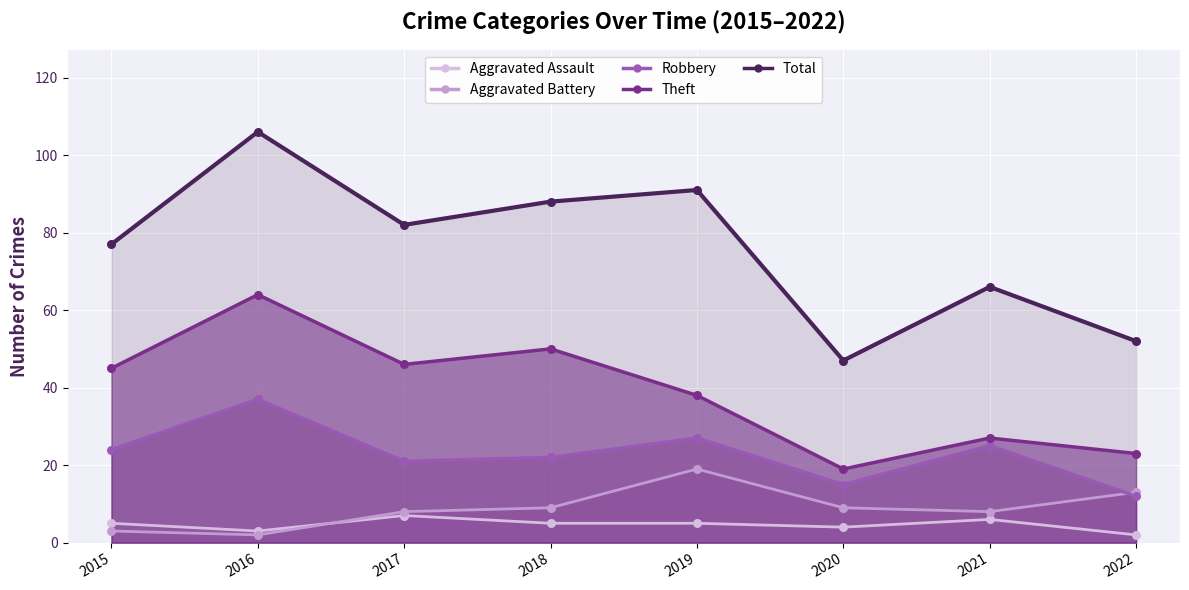

What are all the series names shown in the legend?

Theft, Robbery, Aggravated Battery, Aggravated Assault, Total